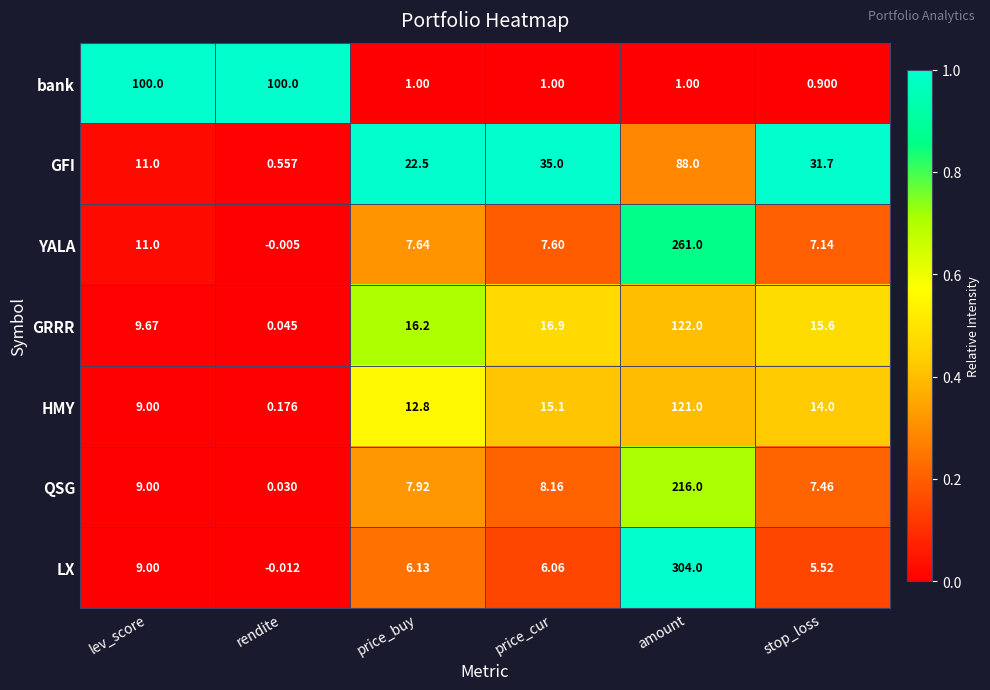

At which label does YALA reach its peak?

amount